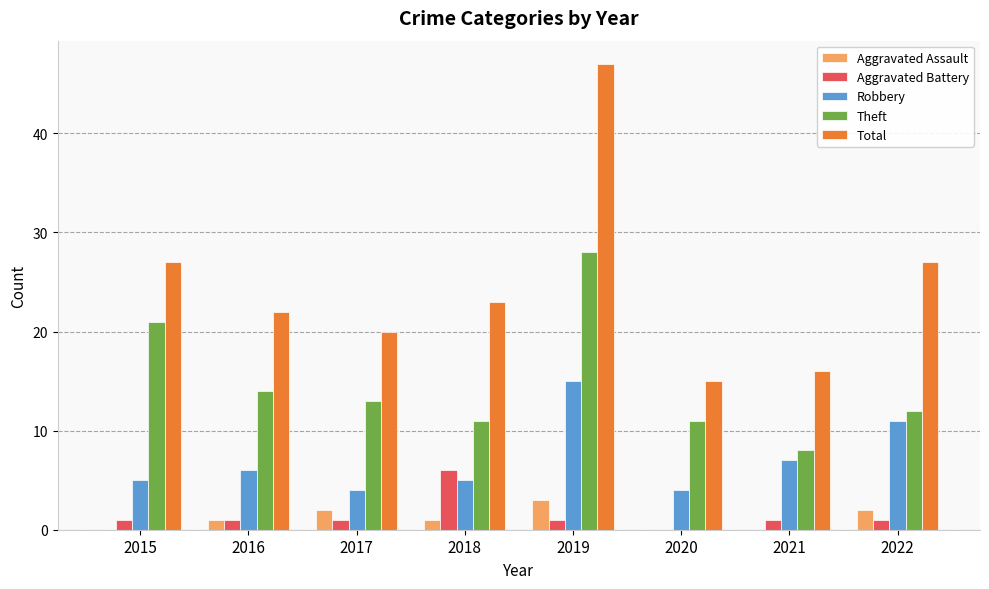

How many groups of bars are there?

8